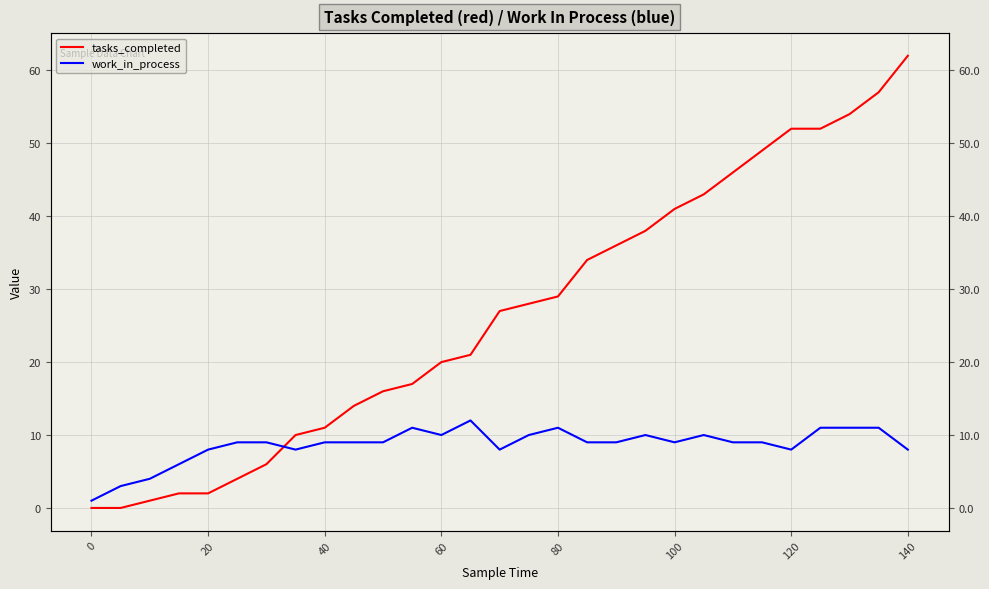

What is the greatest value displayed?

62